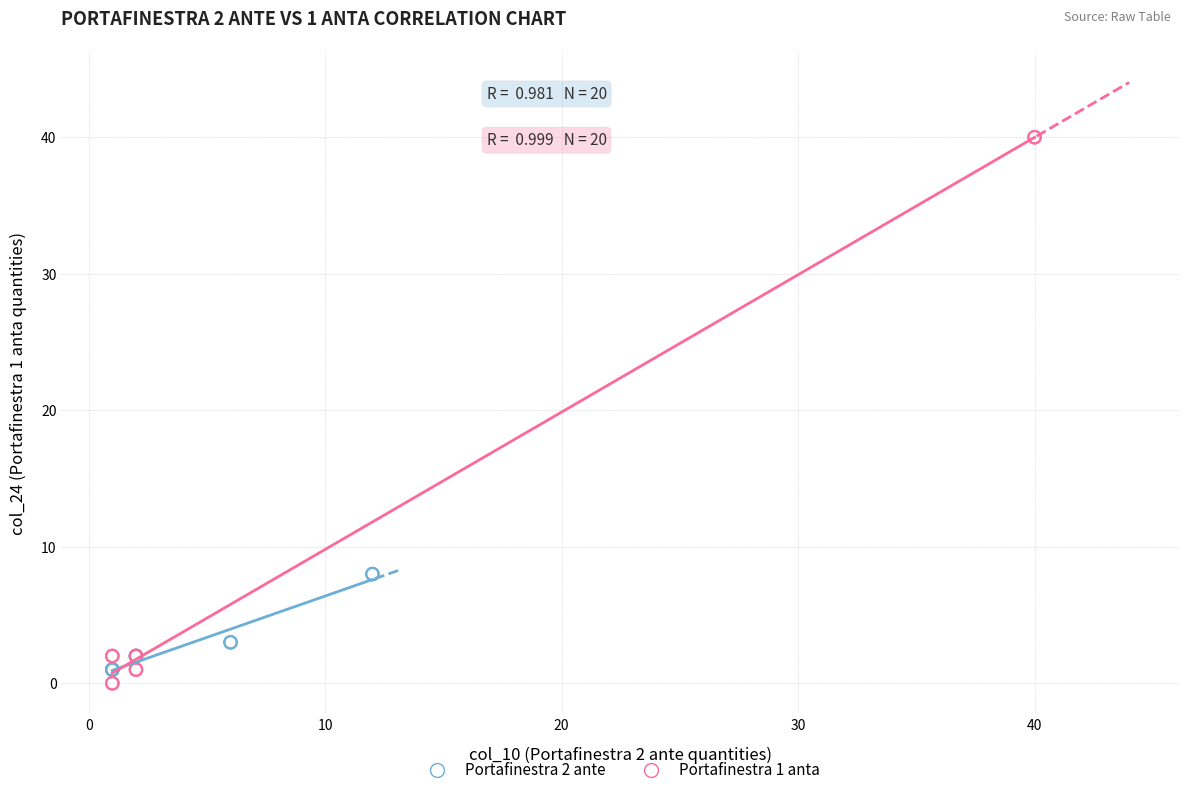

Which series contains the lowest Y value?

Portafinestra 1 anta